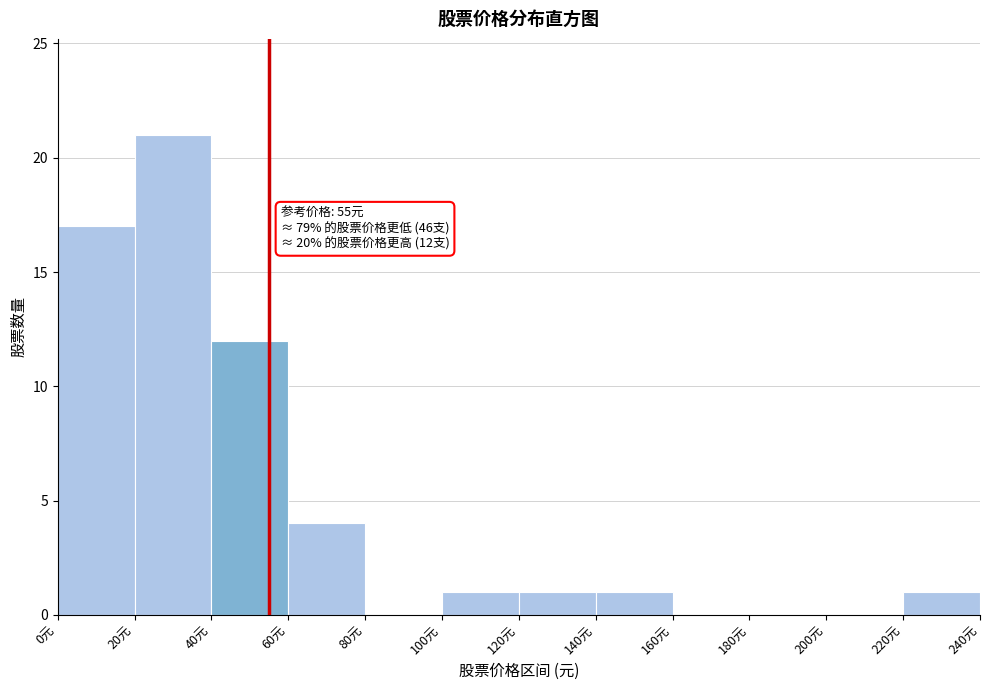

Over which range of the x-axis is the bar tallest?

20 to 40